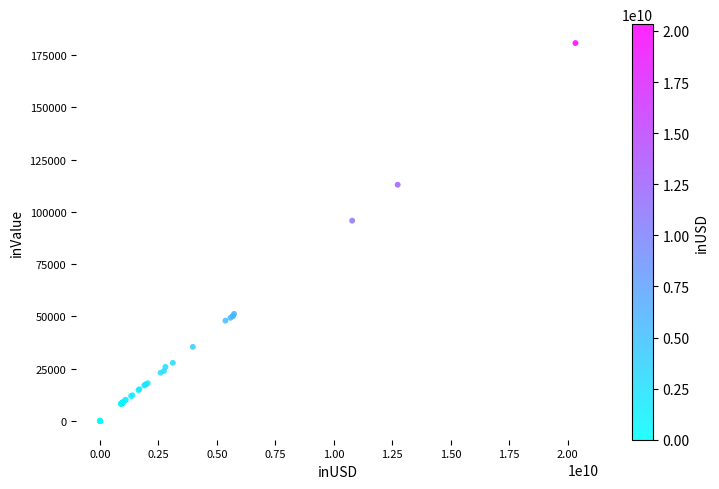

What Y value in the scatter plot is closest to 90372?

95783.7